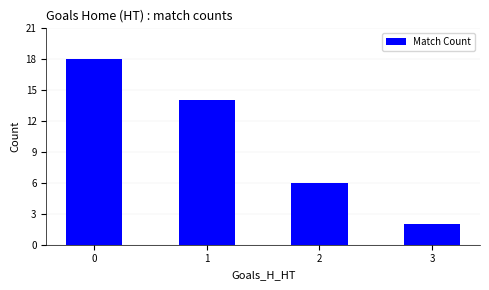

What is the difference between the maximum and minimum values?

16